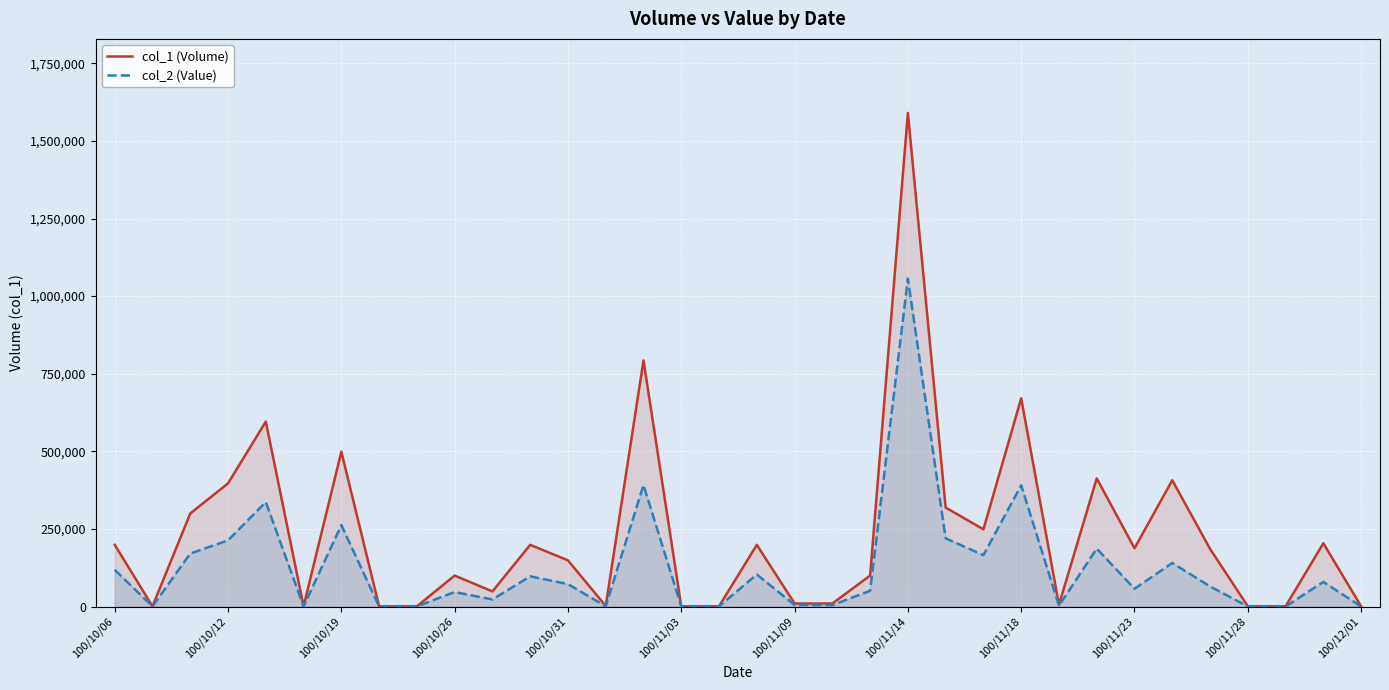

What value does the col_2 (Value) series have at 100/11/23?

57520